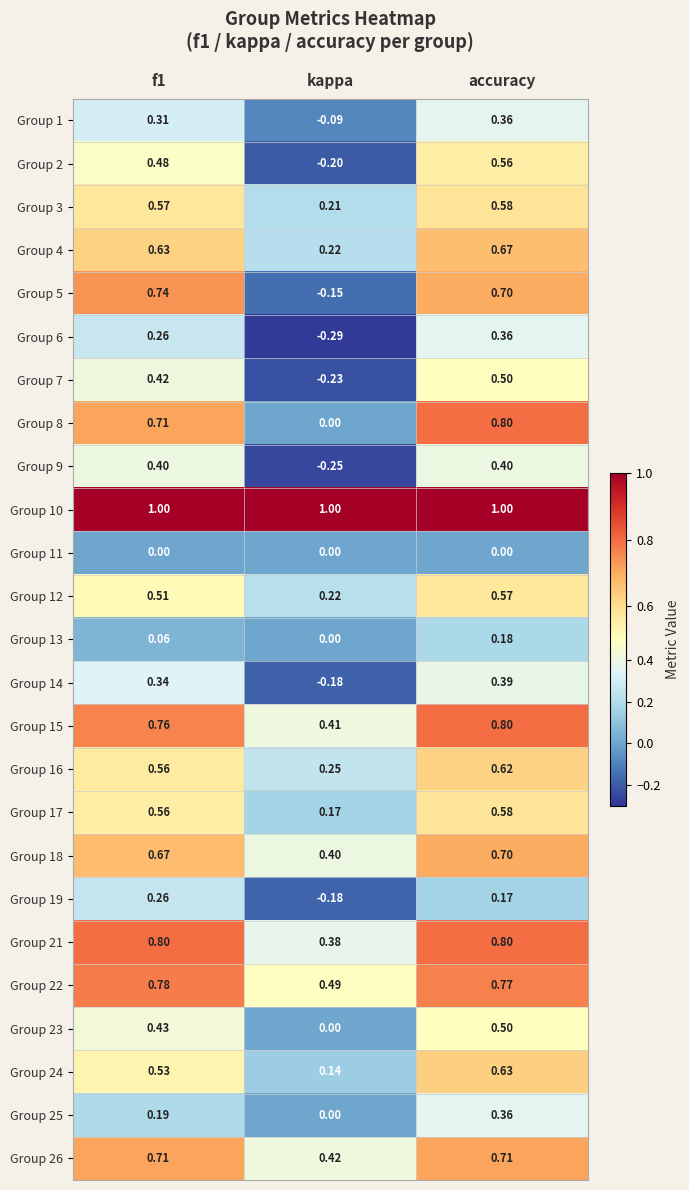

Is the value of Group 18 at f1 greater than the value of Group 10 at f1?

No